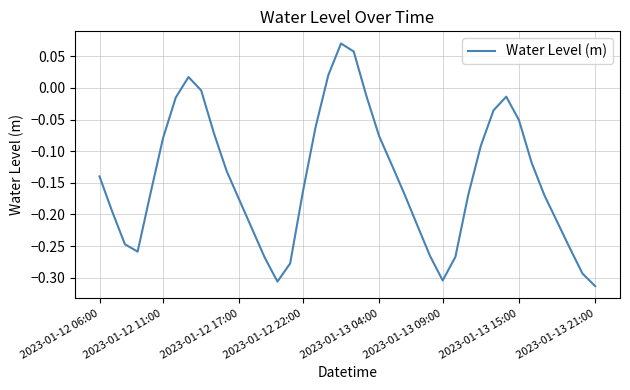

Is this an area chart (filled region under the line)?

No